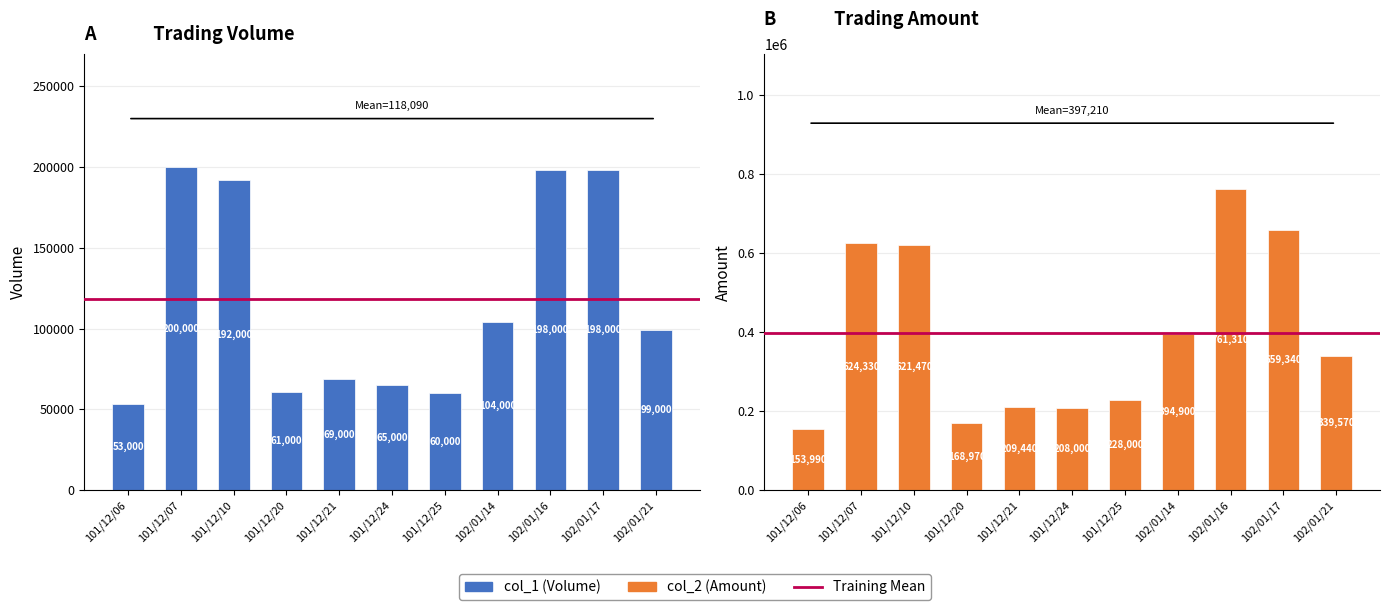

List the labels in order of col_2 (Amount) value, largest first.

102/01/16, 102/01/17, 101/12/07, 101/12/10, 102/01/14, 102/01/21, 101/12/25, 101/12/21, 101/12/24, 101/12/20, 101/12/06